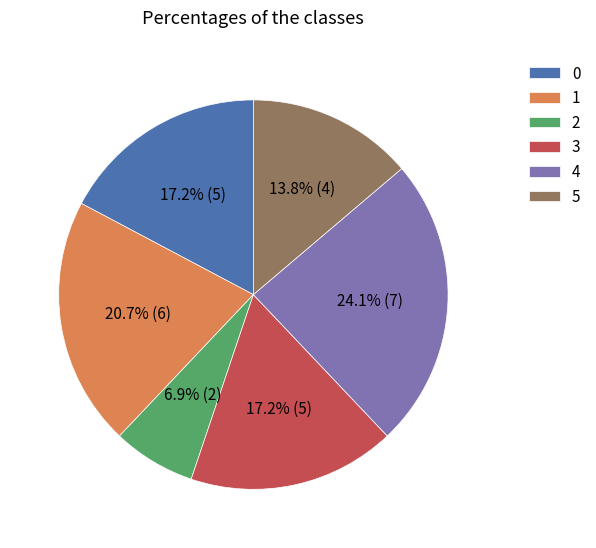

Does 4 account for over 50% of the chart?

No